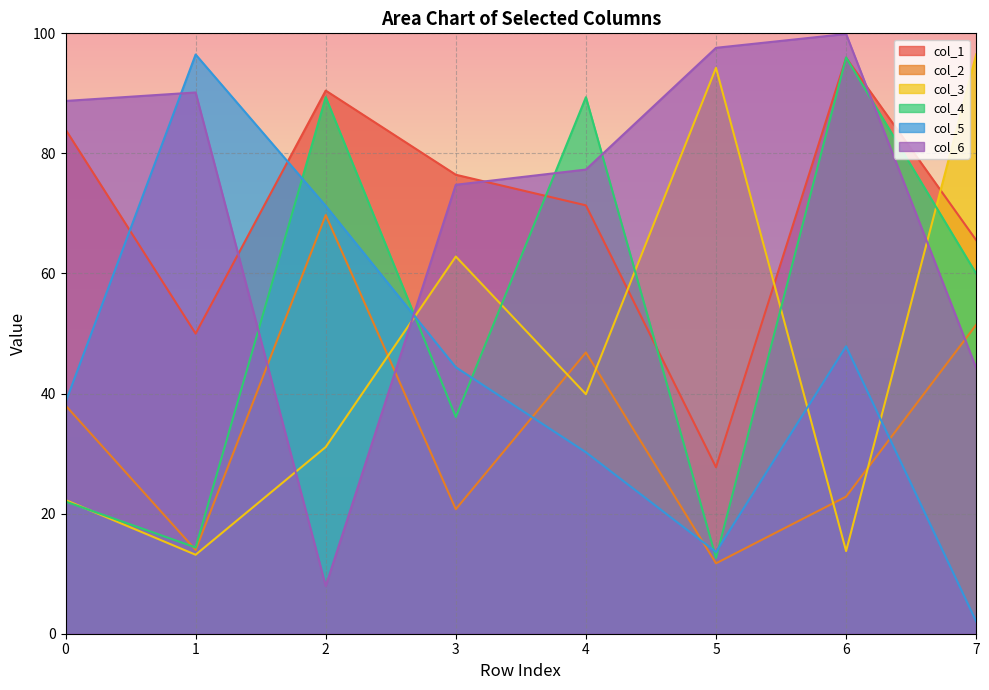

What is the value of the col_5 point at the 6th from the left?

13.6